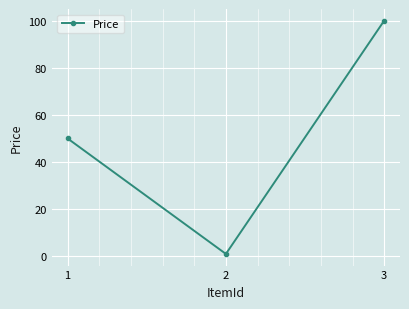

What is the value of the 1st point from the left?

50